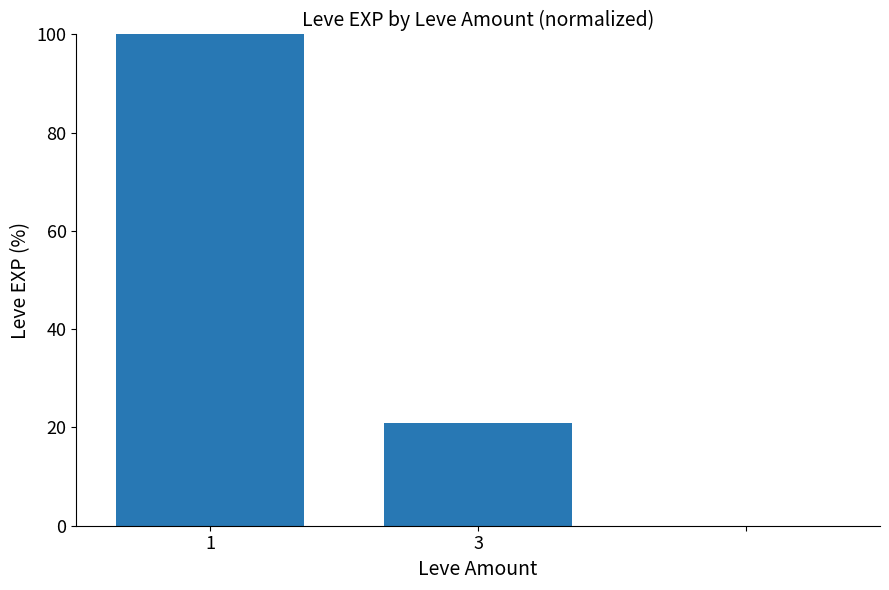

Does the chart contain any negative values?

No